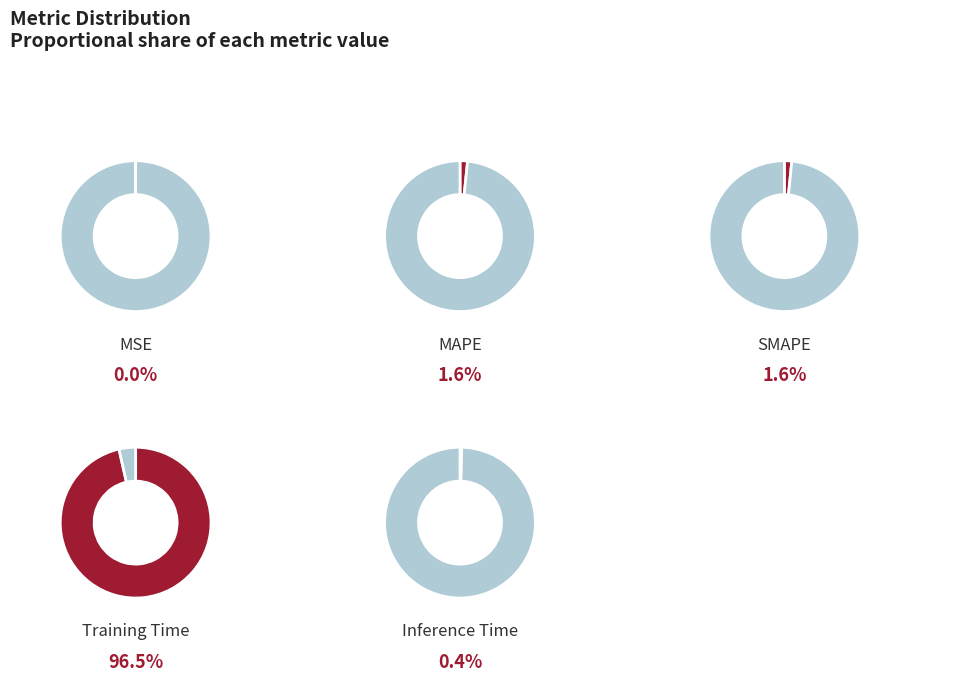

How many segments does this pie chart have?

5